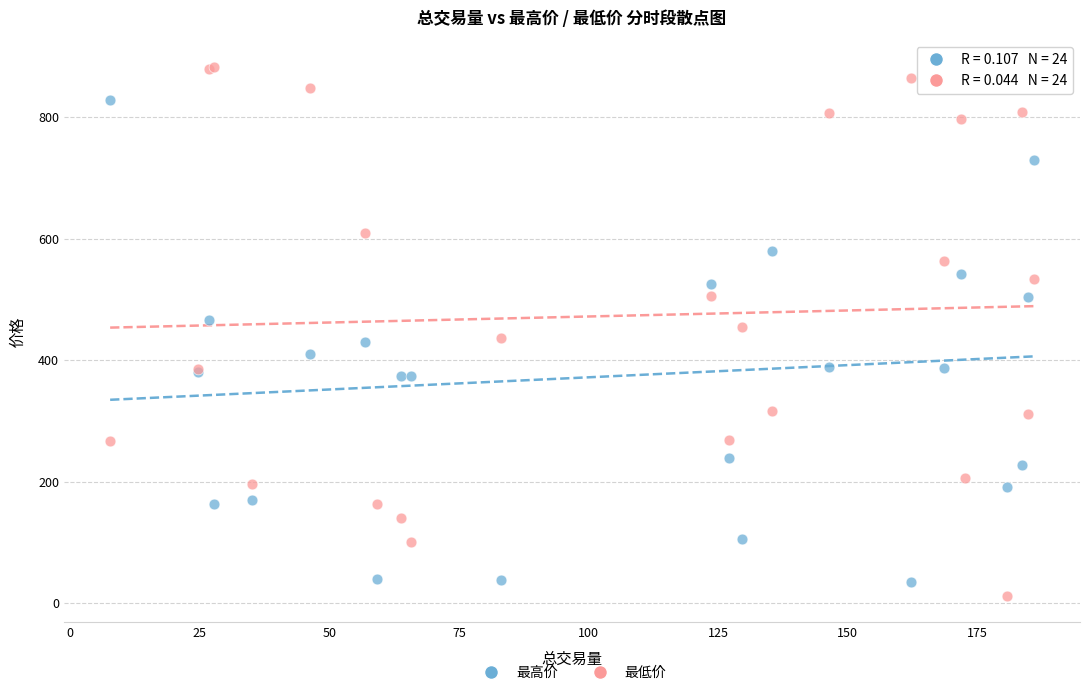

What are all the series names shown in the legend?

最高价, 最低价